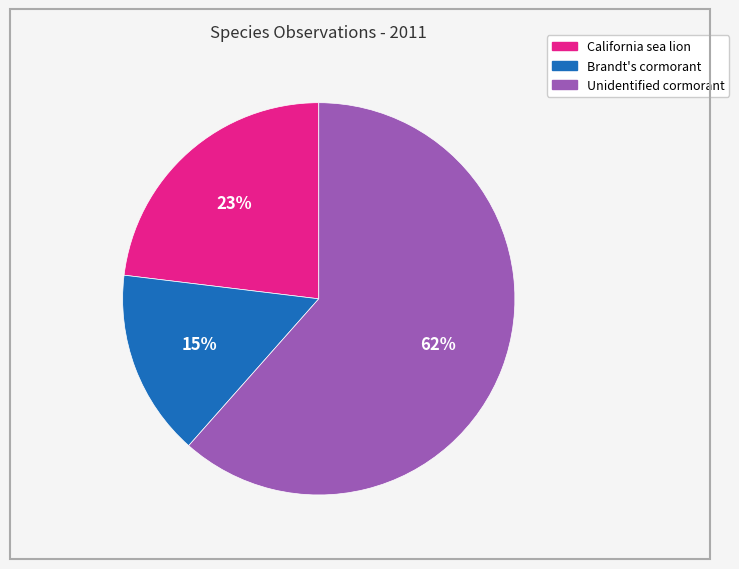

Which has a higher value, Unidentified cormorant or Brandt's cormorant?

Unidentified cormorant